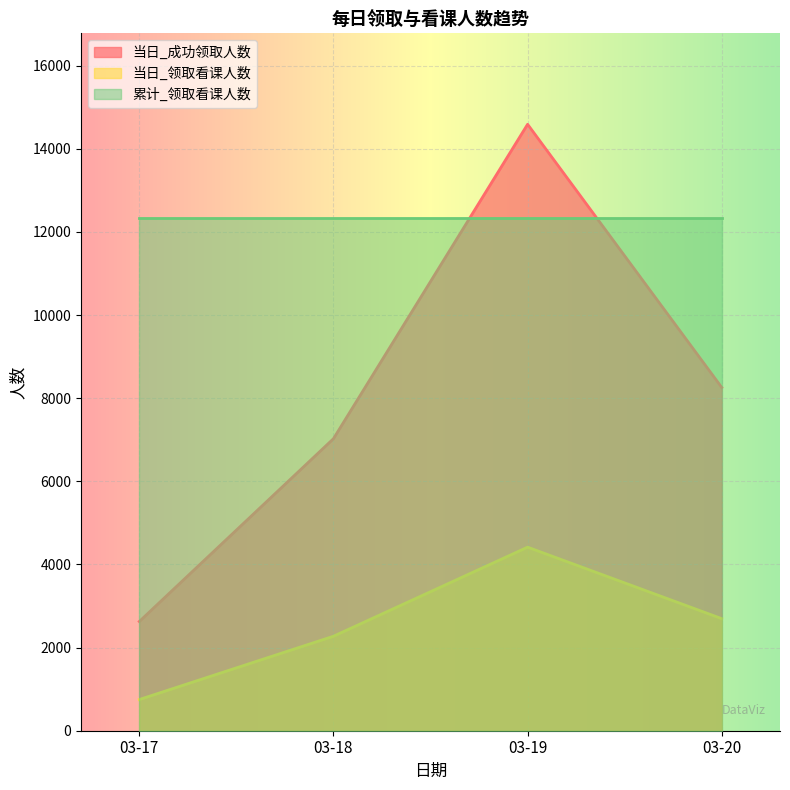

Rank the series by their maximum value, from highest to lowest.

当日_成功领取人数, 累计_领取看课人数, 当日_领取看课人数